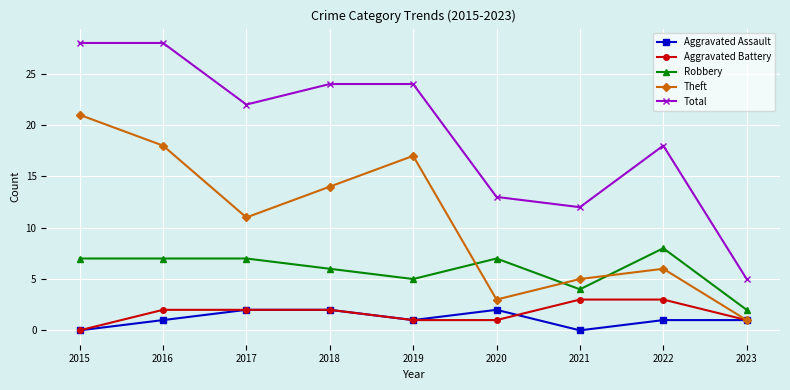

What is the sum of all Theft values?

96